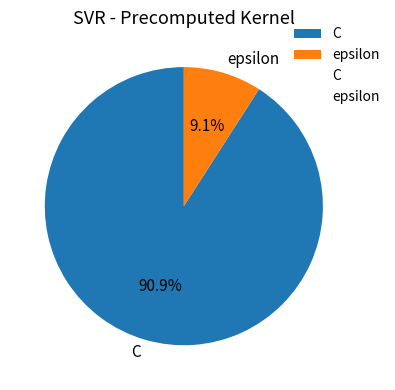

Does C account for over 50% of the chart?

Yes